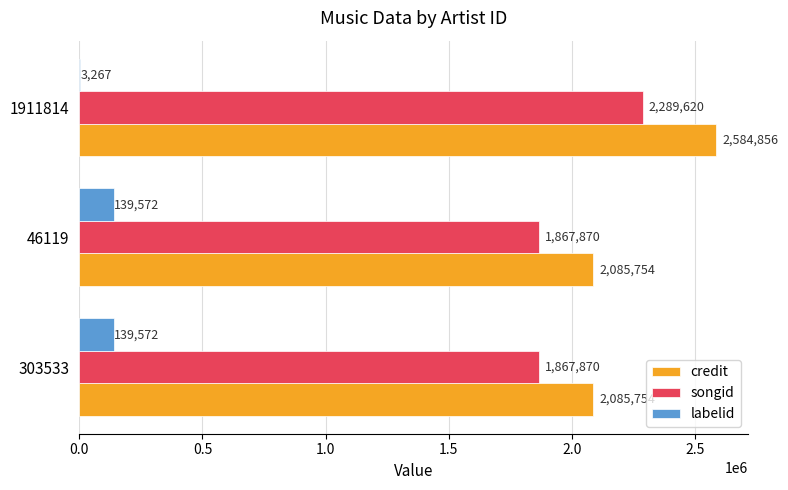

True or false: credit has a value of 2085754 at 46119.

True